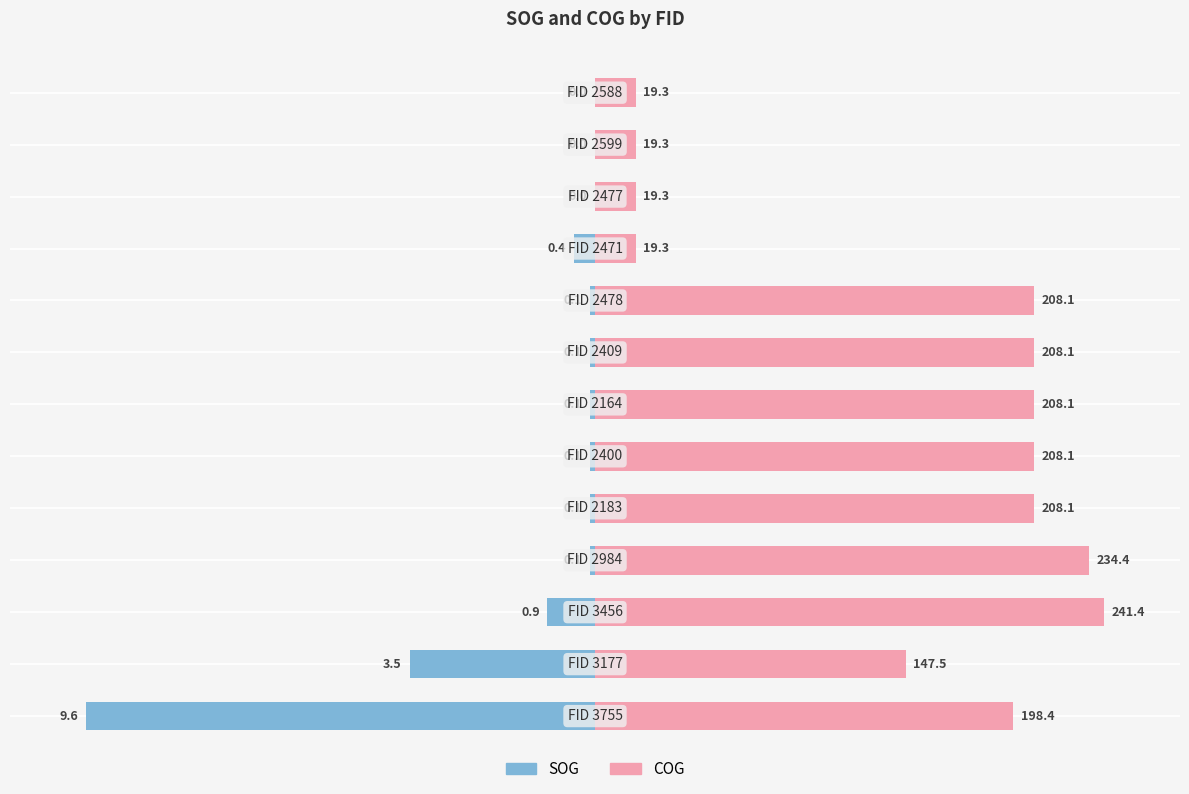

Rank the series by their maximum value, from lowest to highest.

SOG, COG